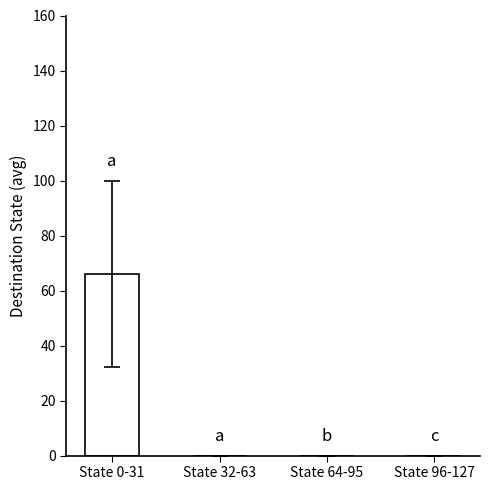

What is the maximum value shown in the chart?

65.9